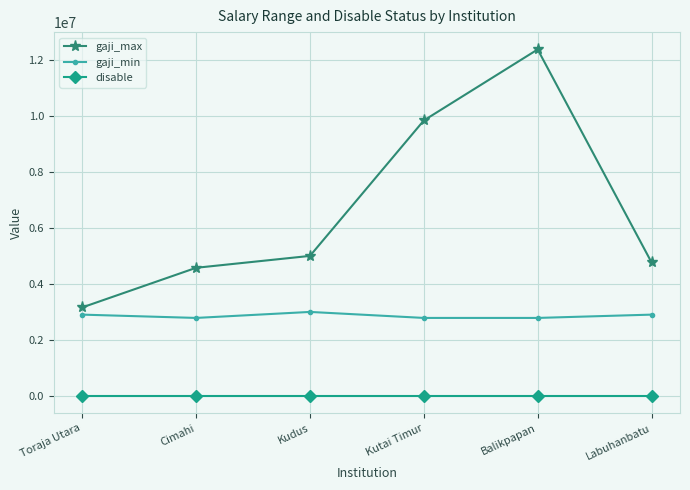

True or false: gaji_max has more than 2 interior local peaks.

False